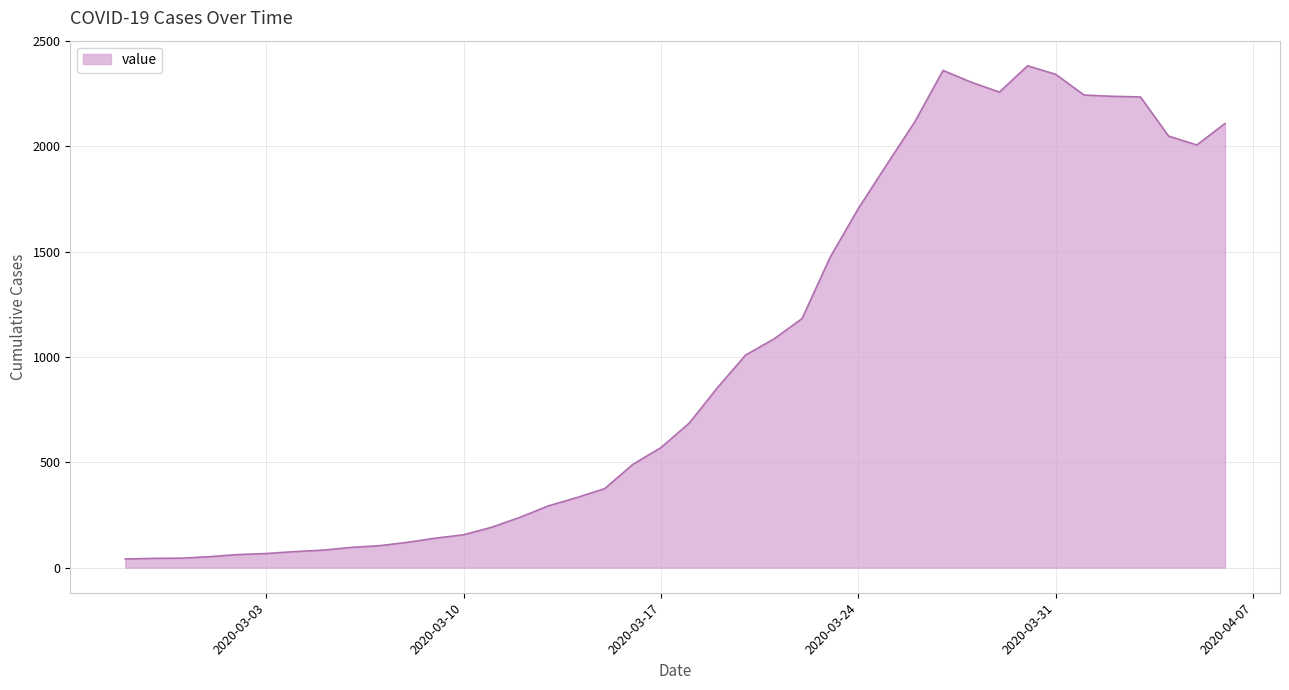

Count the number of data series in this chart.

1